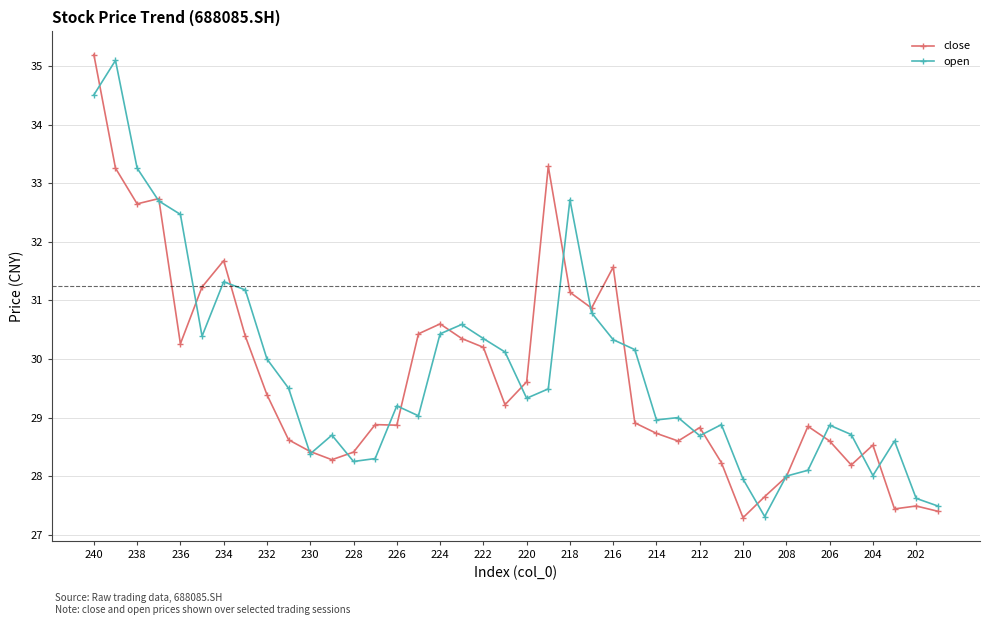

Which series has the widest spread of values?

close